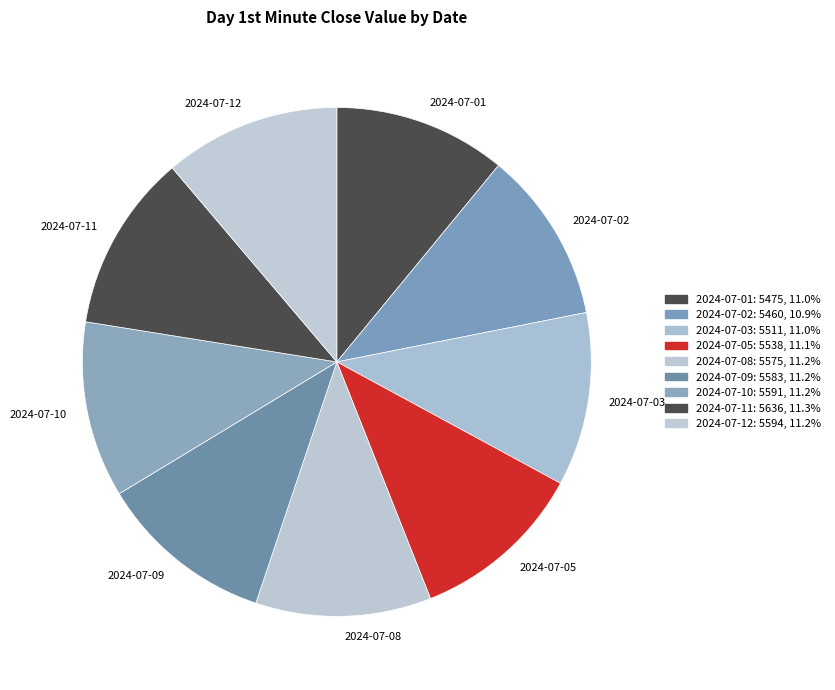

What is the ratio of the value at 2024-07-10 to the value at 2024-07-03?

1.0